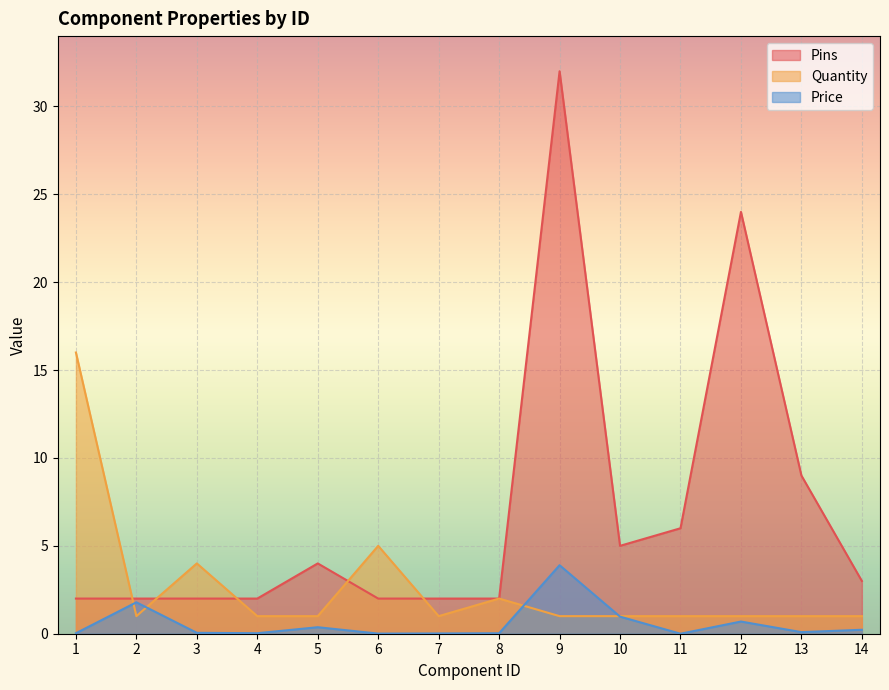

What is the difference between the maximum and minimum values in the Quantity series?

15.0